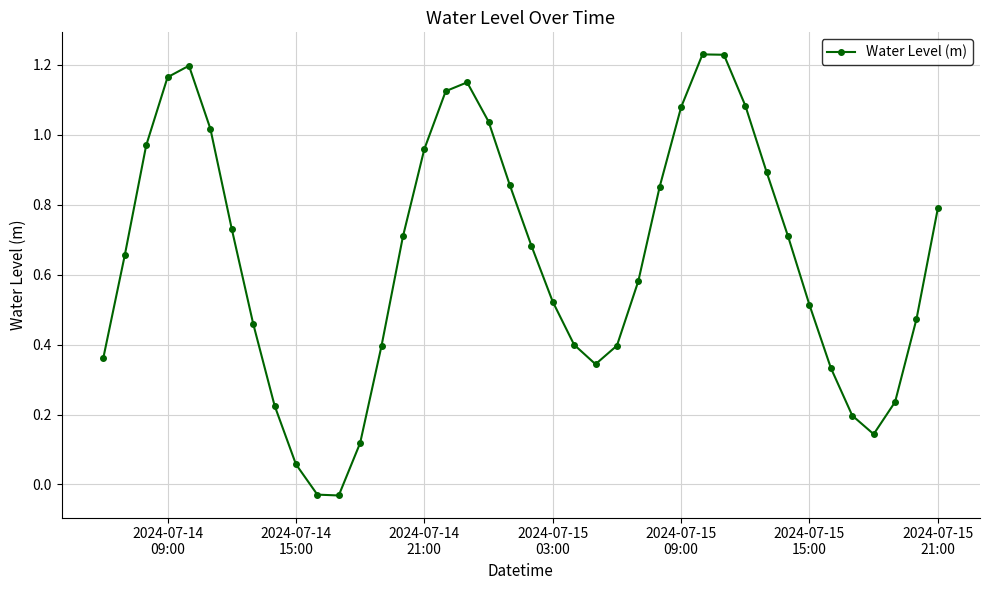

How many points are higher than both their immediate neighbors (excluding endpoints)?

3